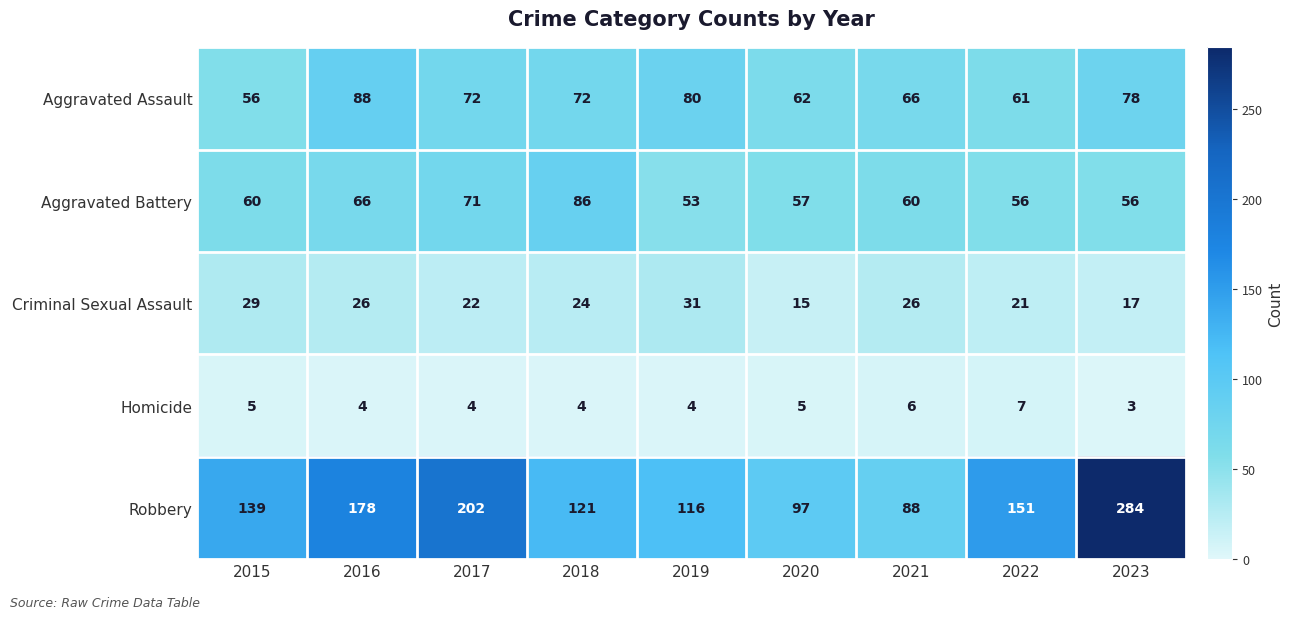

At which category is the sum across all series the highest?

2023